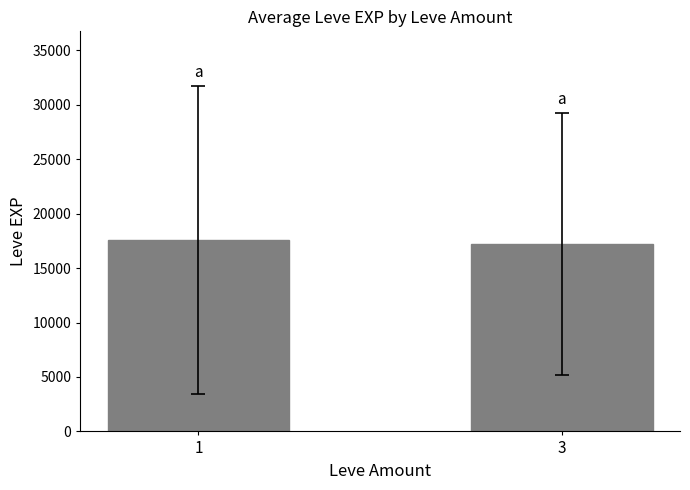

Count the number of values greater than 17582.

1